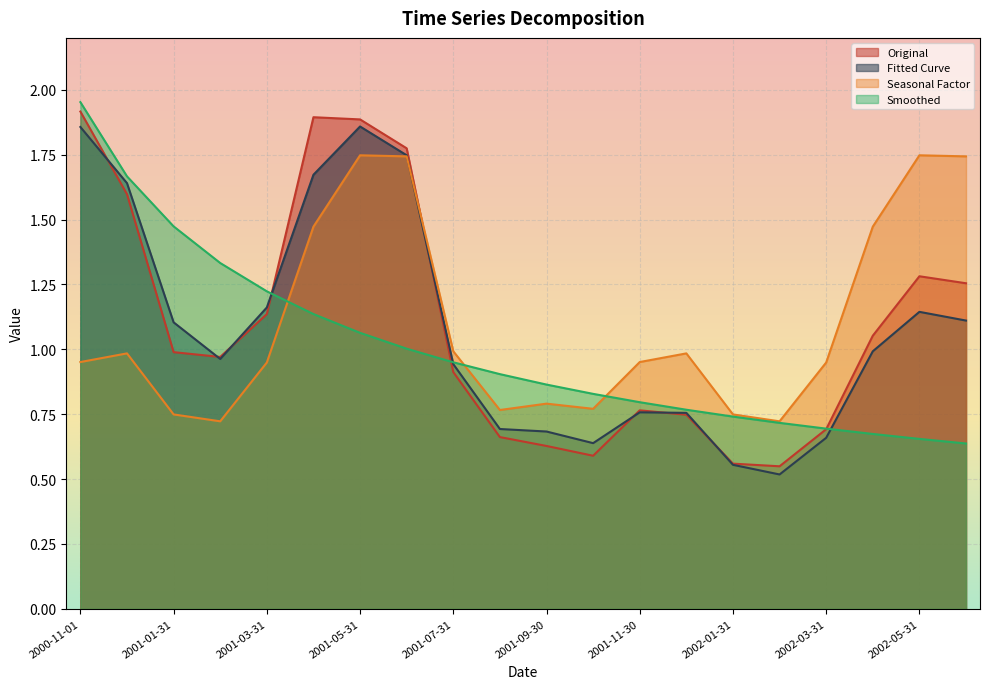

Reading left to right, what are all the values shown in this chart?

Original: 1.9	1.6	1.0	1.0	1.1	1.9	1.9	1.8	0.9	0.7	0.6	0.6	0.8	0.7	0.6	0.5	0.7	1.1	1.3	1.3
Fitted Curve: 1.9	1.6	1.1	1.0	1.2	1.7	1.9	1.7	0.9	0.7	0.7	0.6	0.8	0.8	0.6	0.5	0.7	1.0	1.1	1.1
Seasonal Factor: 1.0	1.0	0.7	0.7	0.9	1.5	1.7	1.7	1.0	0.8	0.8	0.8	1.0	1.0	0.7	0.7	0.9	1.5	1.7	1.7
Smoothed: 2.0	1.7	1.5	1.3	1.2	1.1	1.1	1.0	1.0	0.9	0.9	0.8	0.8	0.8	0.7	0.7	0.7	0.7	0.7	0.6